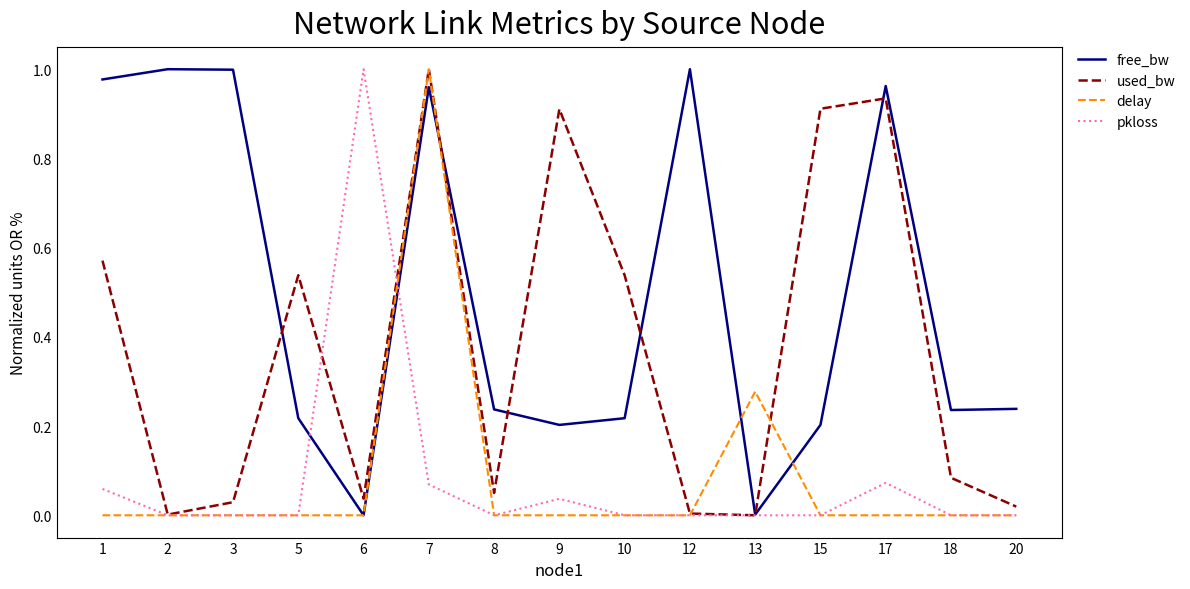

At how many categories does at least one series exceed 0?

15